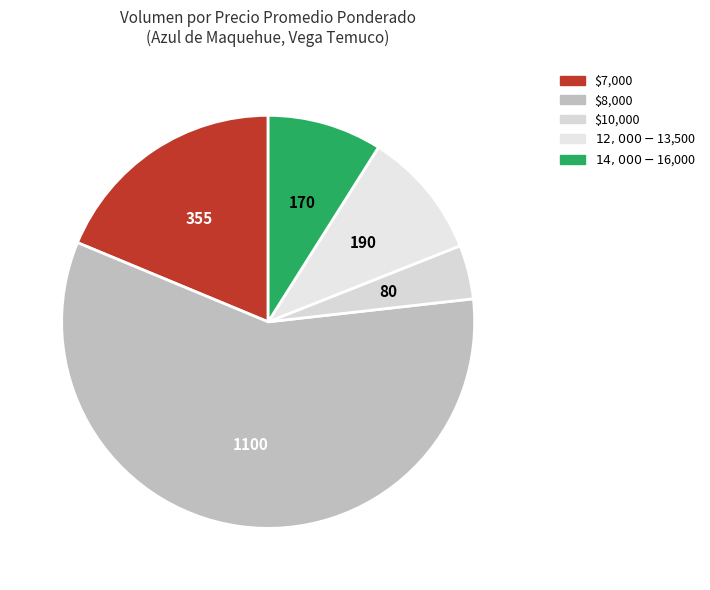

How many segments does this pie chart have?

5